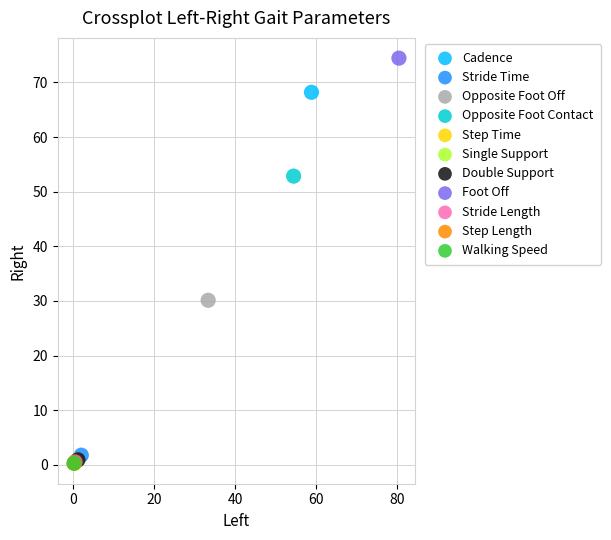

What are all the series names shown in the legend?

Cadence, Stride Time, Opposite Foot Off, Opposite Foot Contact, Step Time, Single Support, Double Support, Foot Off, Stride Length, Step Length, Walking Speed